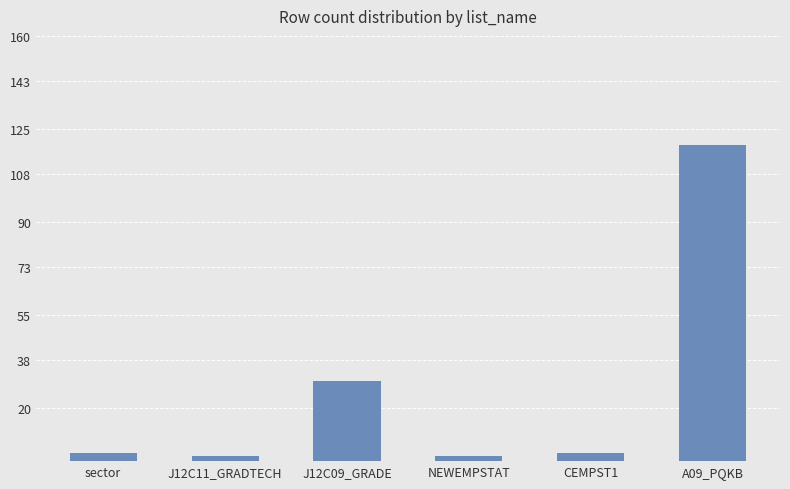

How many bars are there in total?

6